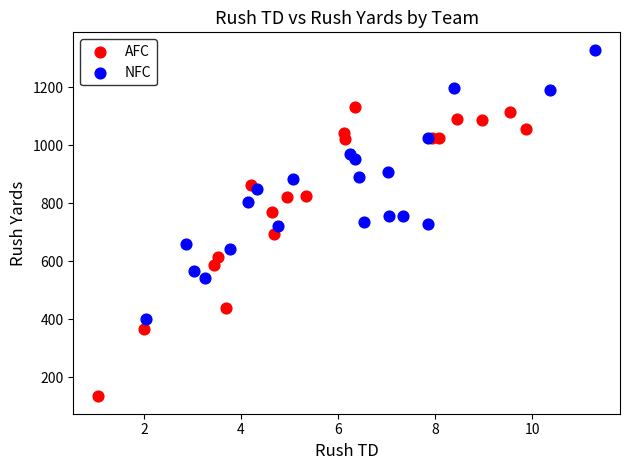

What are all the series names shown in the legend?

AFC, NFC